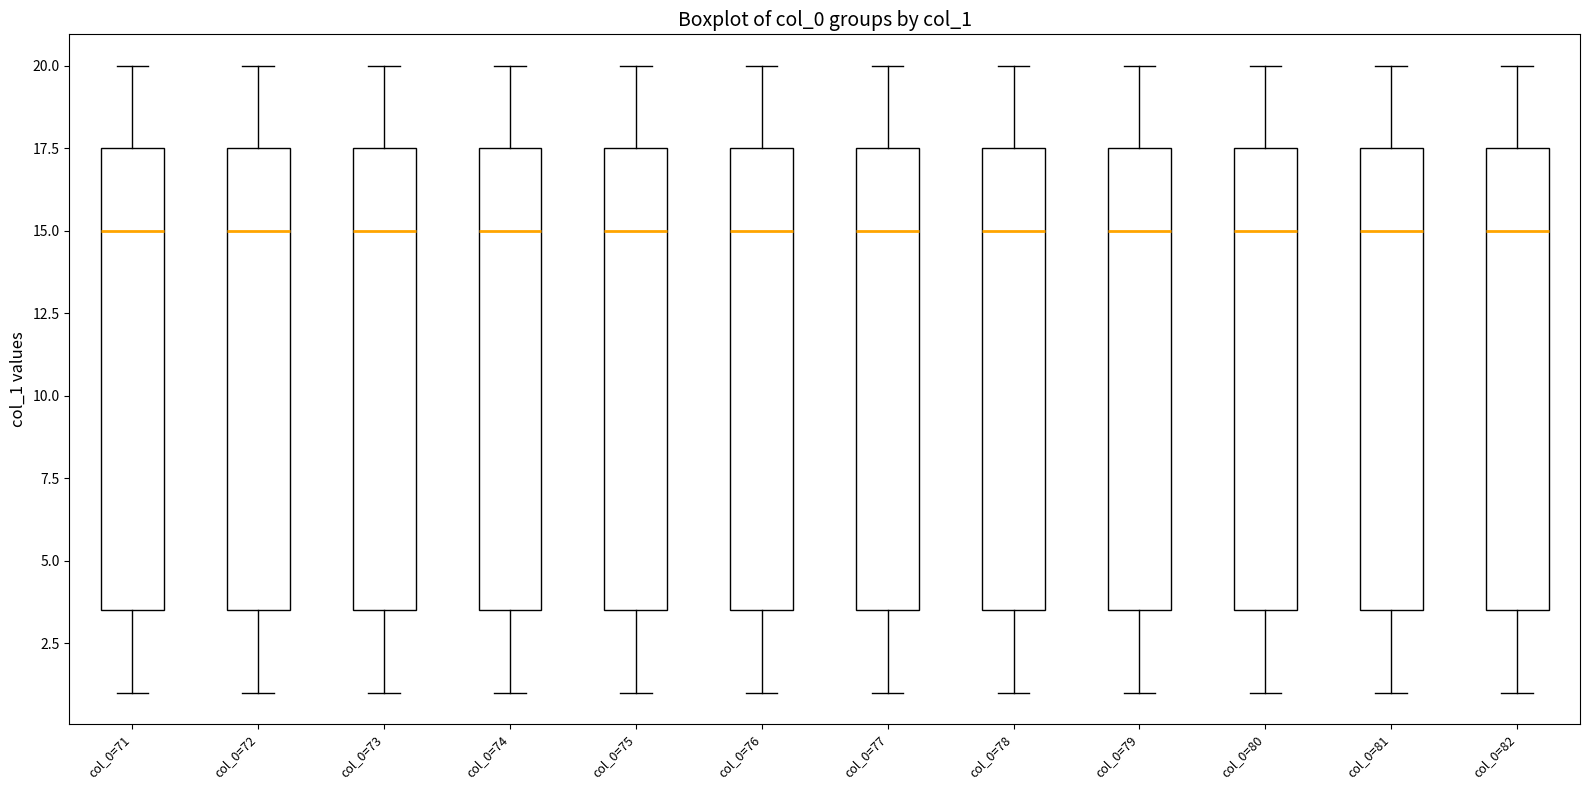

Reading left to right, transcribe this box plot: for each box, give where its median line is, the range the box spans, and where its two whiskers end, as read against the y-axis. The values are not printed on the chart, so give them approximately, as read against the axis.

col_0=71: median 15.0, box 3.5 to 17.5, whiskers 1.0 to 20.0
col_0=72: median 15.0, box 3.5 to 17.5, whiskers 1.0 to 20.0
col_0=73: median 15.0, box 3.5 to 17.5, whiskers 1.0 to 20.0
col_0=74: median 15.0, box 3.5 to 17.5, whiskers 1.0 to 20.0
col_0=75: median 15.0, box 3.5 to 17.5, whiskers 1.0 to 20.0
col_0=76: median 15.0, box 3.5 to 17.5, whiskers 1.0 to 20.0
col_0=77: median 15.0, box 3.5 to 17.5, whiskers 1.0 to 20.0
col_0=78: median 15.0, box 3.5 to 17.5, whiskers 1.0 to 20.0
col_0=79: median 15.0, box 3.5 to 17.5, whiskers 1.0 to 20.0
col_0=80: median 15.0, box 3.5 to 17.5, whiskers 1.0 to 20.0
col_0=81: median 15.0, box 3.5 to 17.5, whiskers 1.0 to 20.0
col_0=82: median 15.0, box 3.5 to 17.5, whiskers 1.0 to 20.0